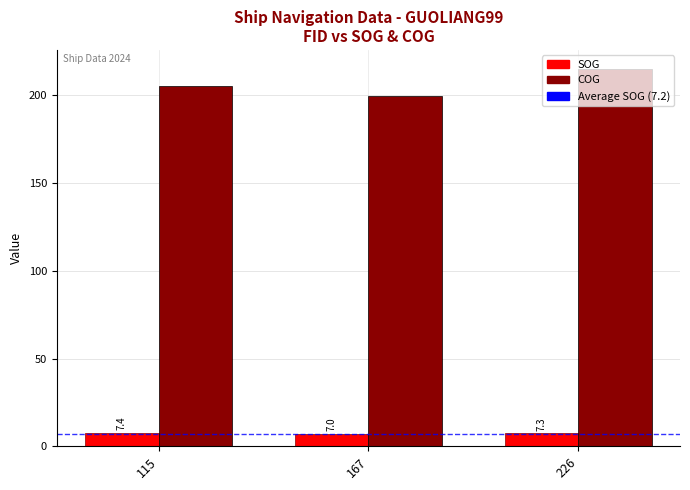

What is the sum of the COG values at 167 and 115?

404.9